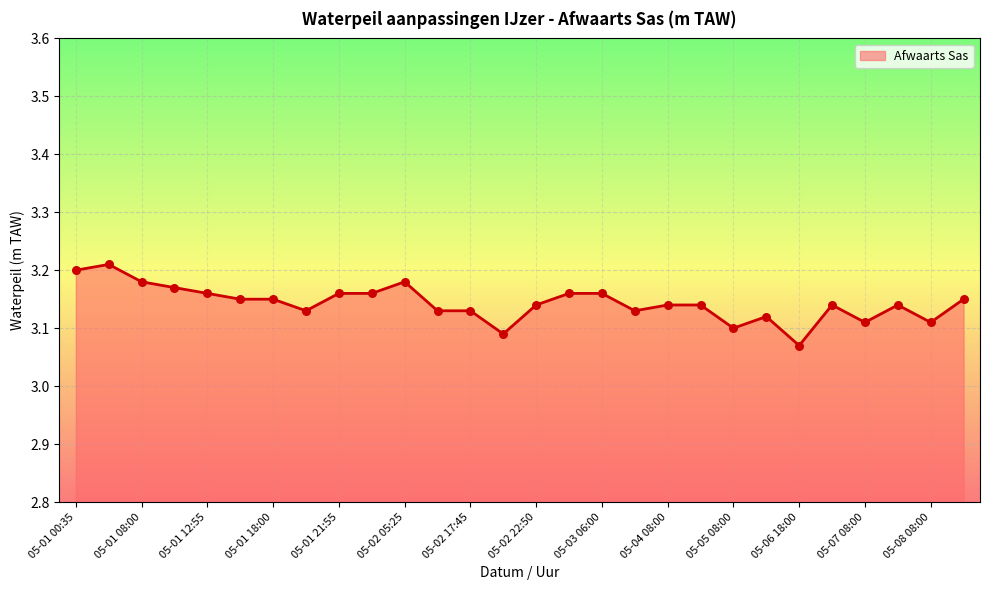

Does the chart have visible grid lines?

Yes